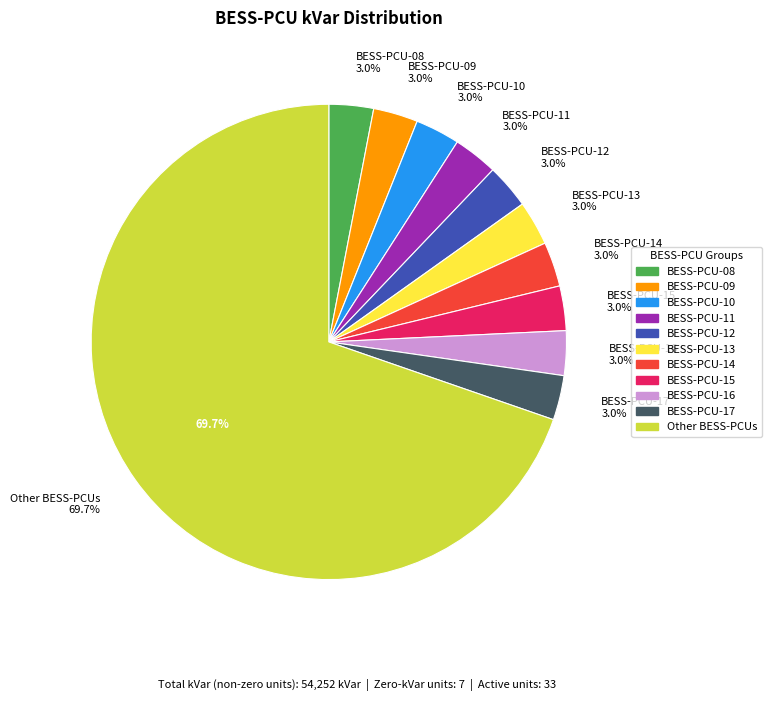

What percentage do BESS-PCU-40 and BESS-PCU-10 together represent?

6.1%